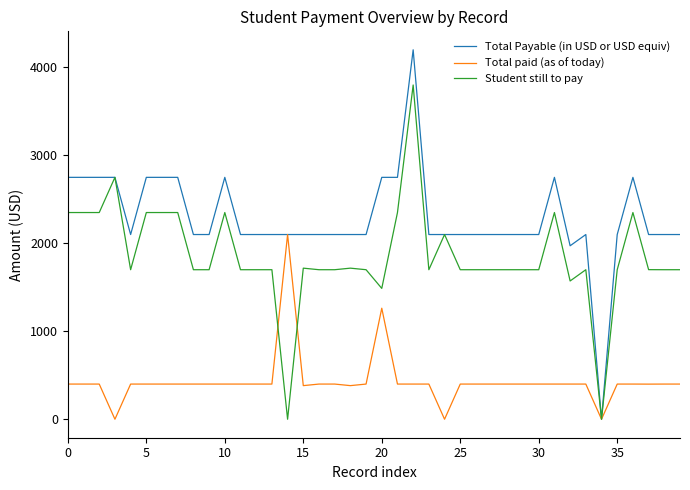

Which series has the largest total across all categories?

Total Payable (in USD or USD equiv)